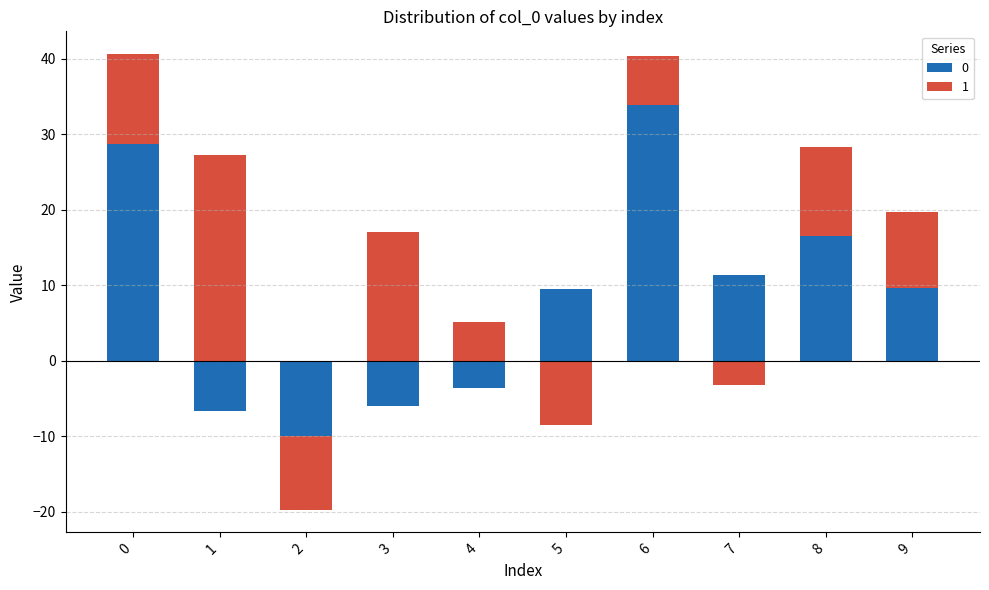

The chart shows a value of 16.8 at 3. True or false?

False